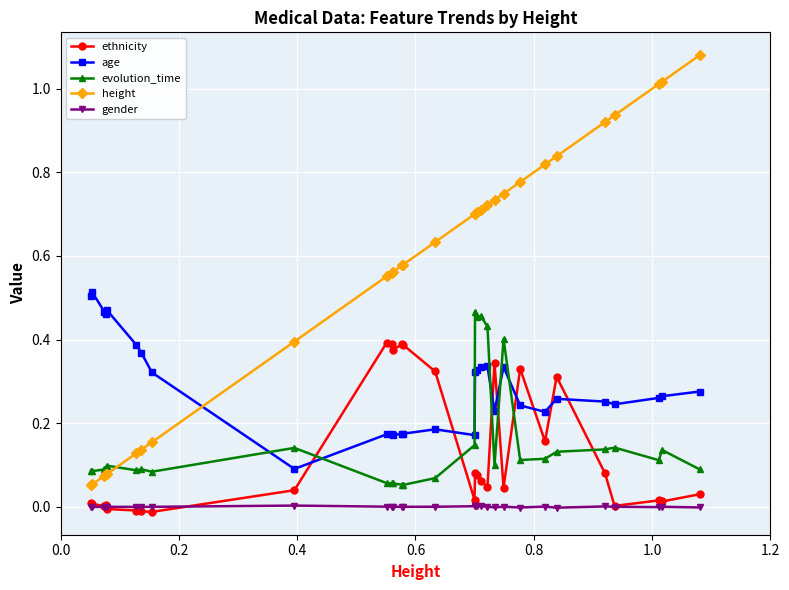

How many intersections are there between age and height?

1